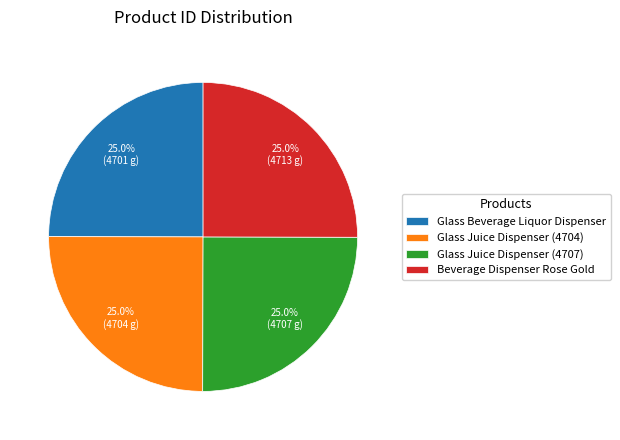

How much of the chart is everything except Glass Juice Dispenser (4707)?

75.0%